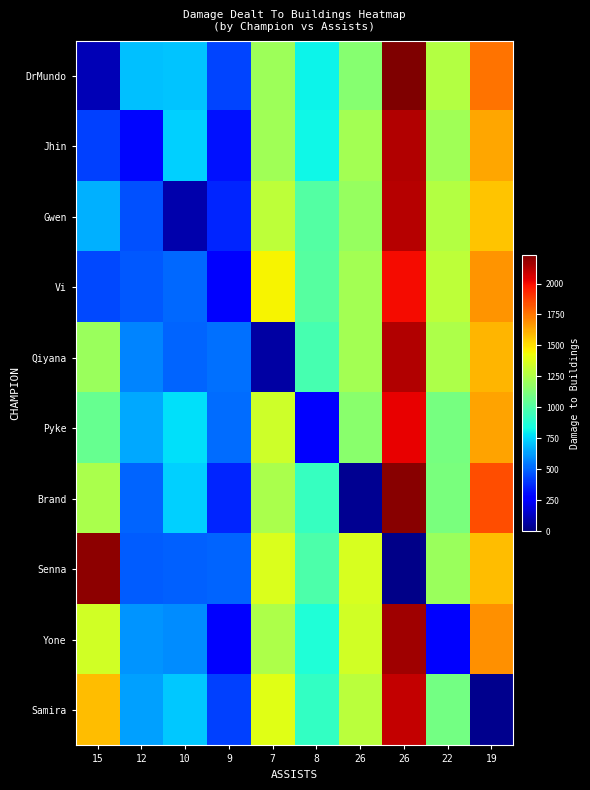

What is the total value across all series at 10?

5829.4